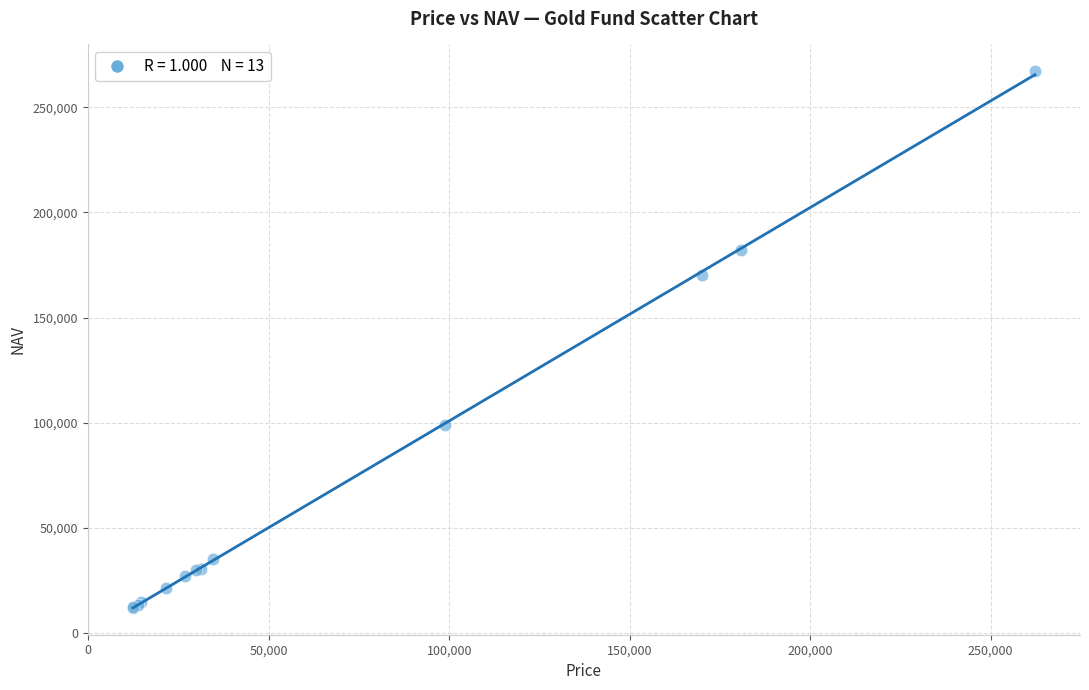

What Y value in the scatter plot is closest to 139532?

170226